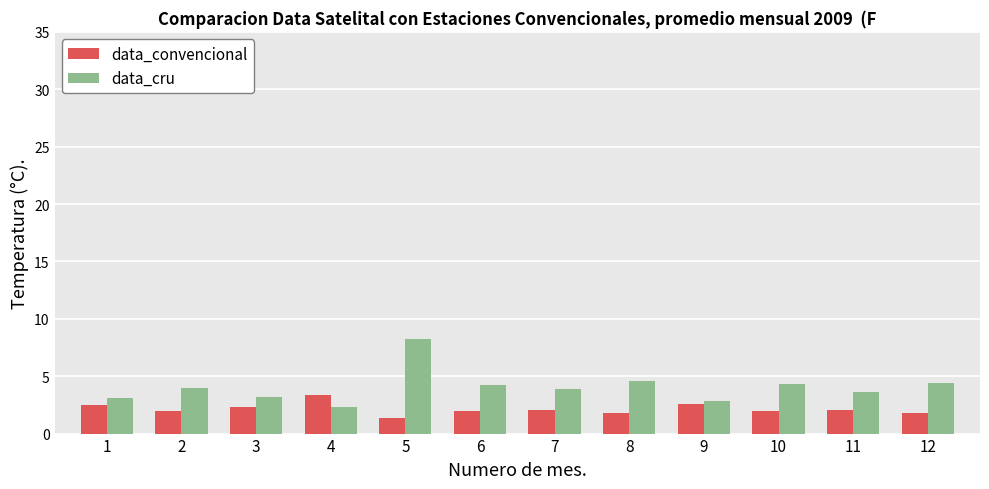

How many series are shown in this chart?

2